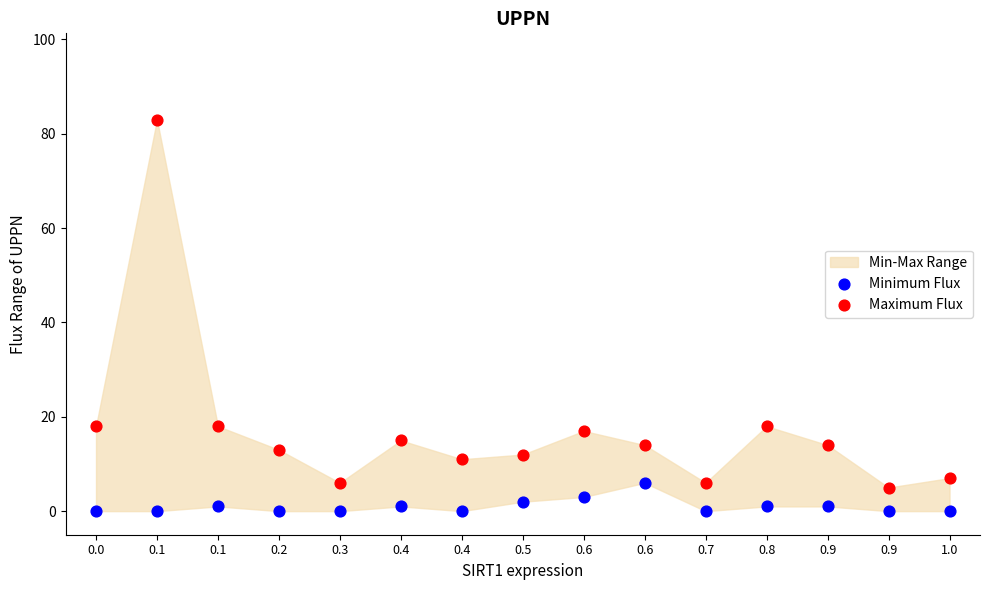

Which series reaches the maximum Y coordinate?

Maximum Flux